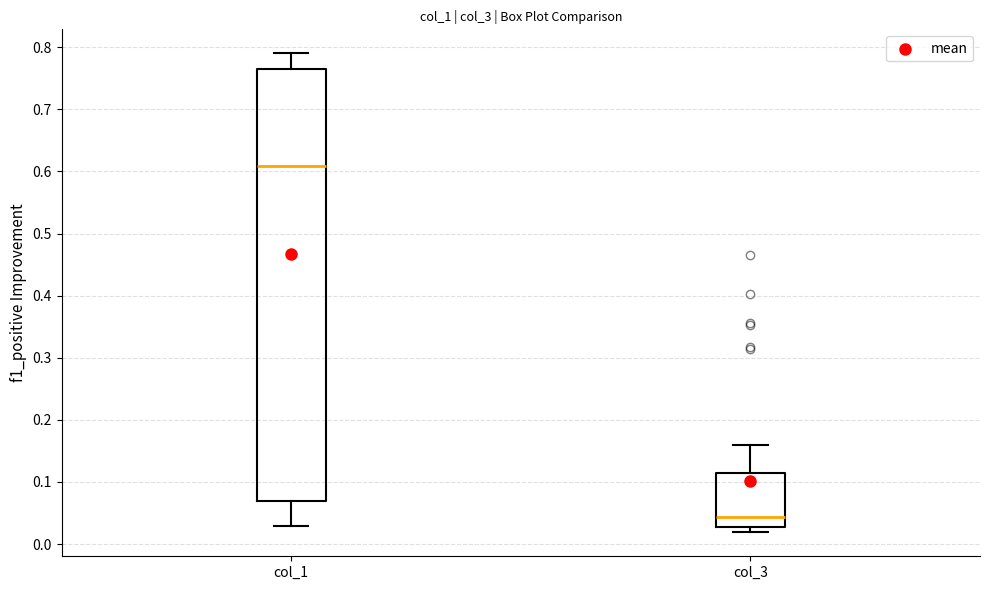

Which box's median line is the highest?

col_1